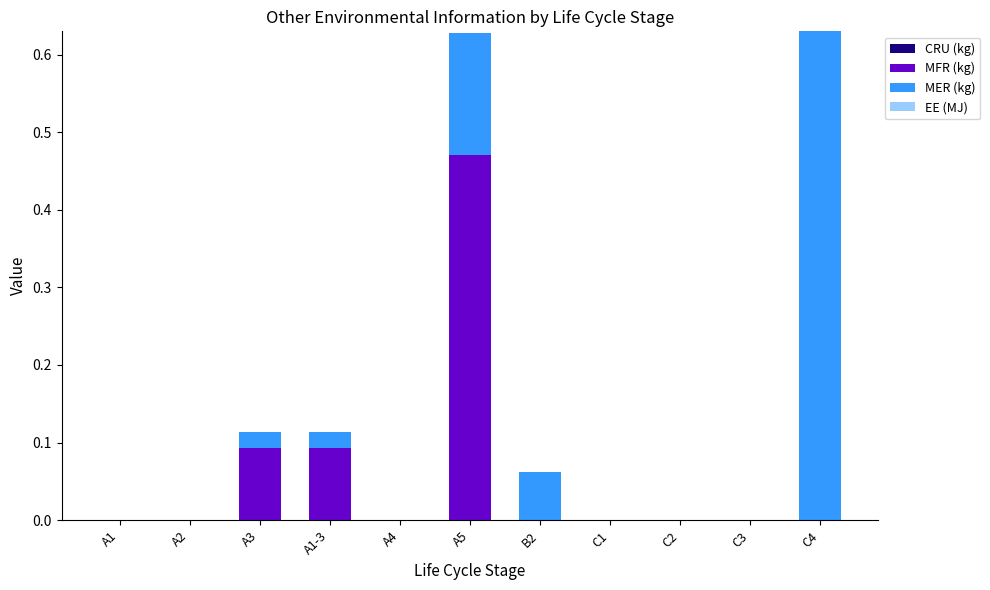

The MFR (kg) series shows 0.0 at A4. True or false?

True